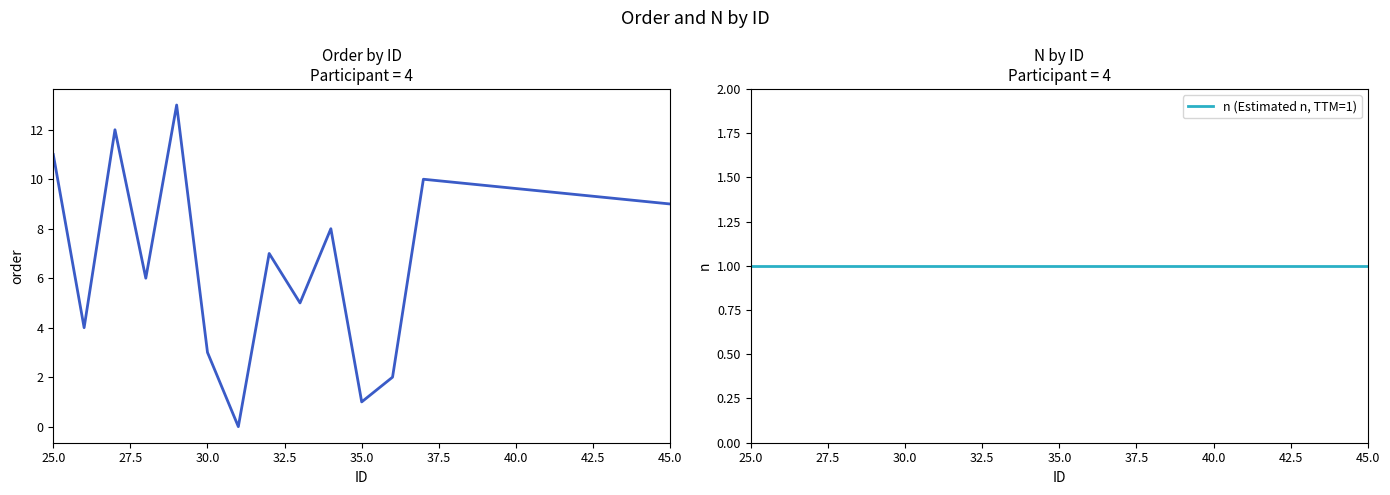

What is the total value across all series at 45.0?

10